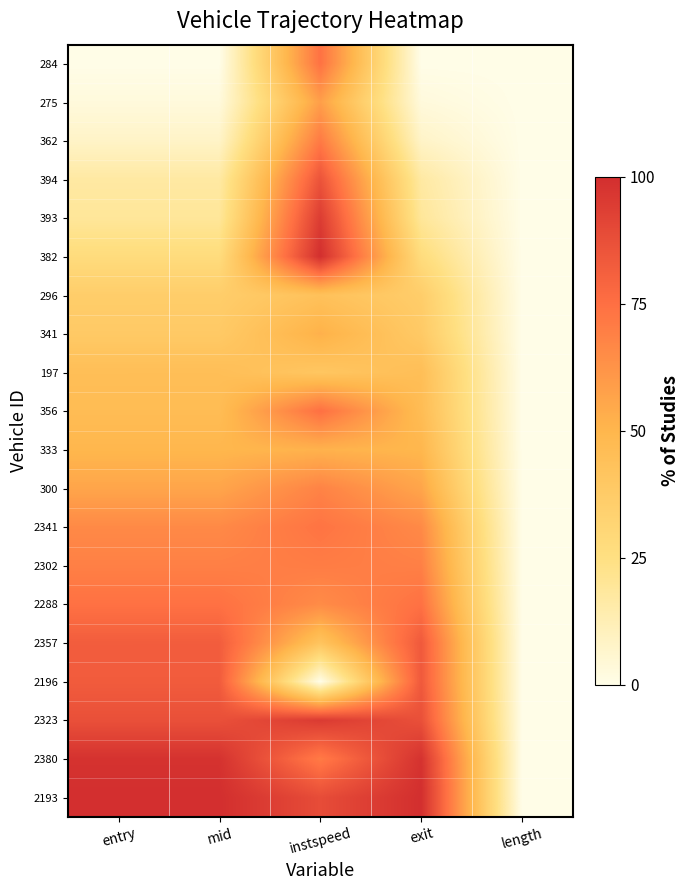

What is the difference between the highest and lowest values at exit?

100.0